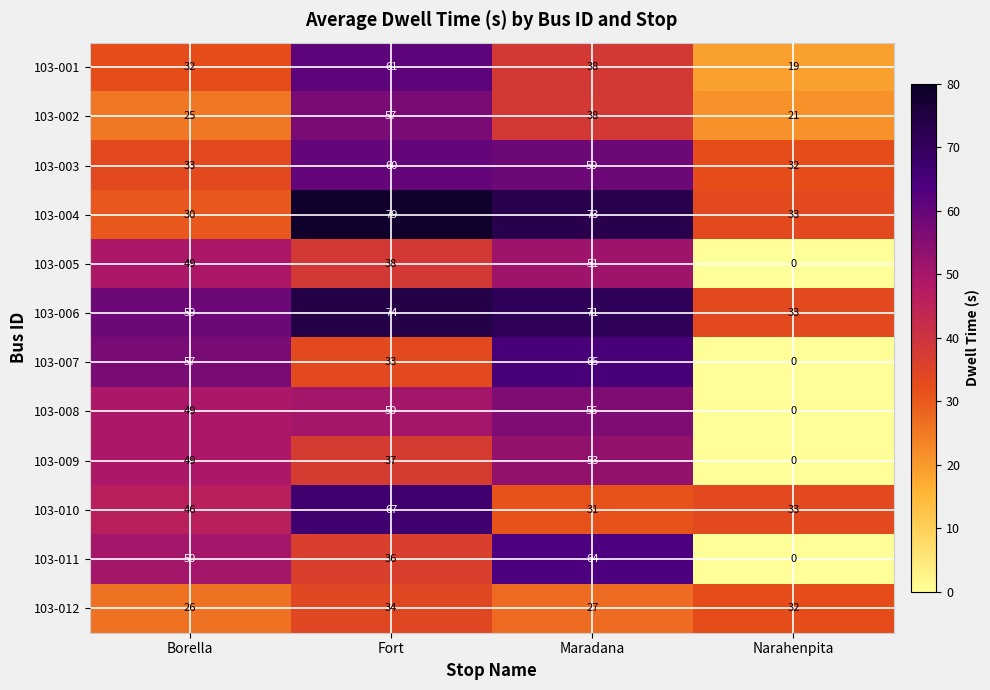

What is the difference between the 103-011 values at Narahenpita and Borella?

50